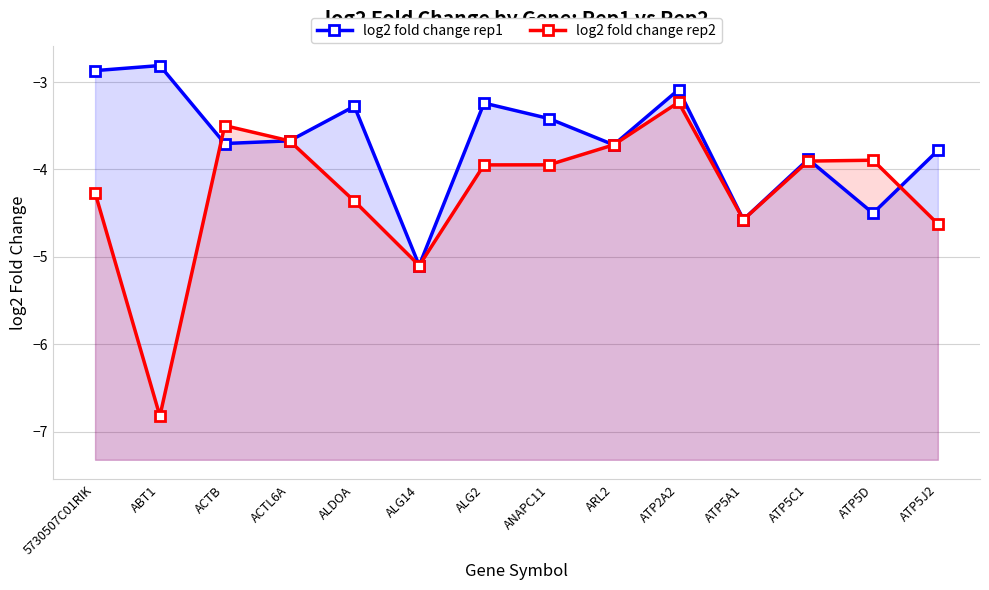

Reading right to left, list all the values displayed in this chart.

log2 fold change rep1: -3.8	-4.5	-3.9	-4.6	-3.1	-3.7	-3.4	-3.2	-5.1	-3.3	-3.7	-3.7	-2.8	-2.9
log2 fold change rep2: -4.6	-3.9	-3.9	-4.6	-3.2	-3.7	-3.9	-3.9	-5.1	-4.4	-3.7	-3.5	-6.8	-4.3